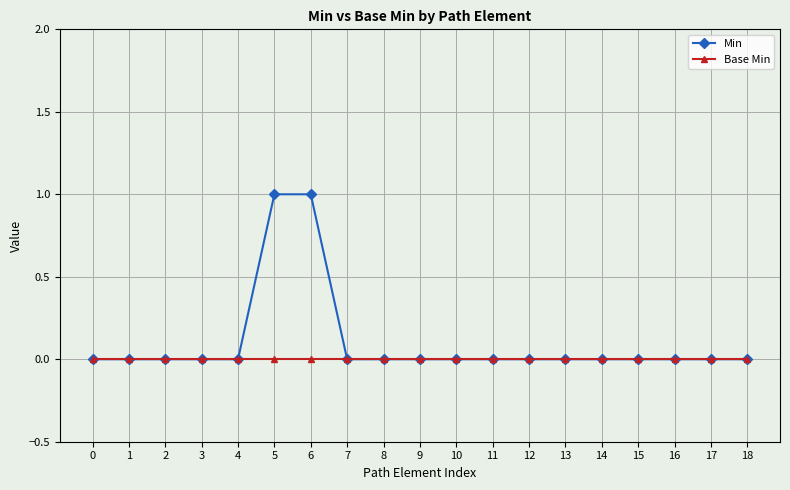

Which series changed the most between 4 and 5?

Min